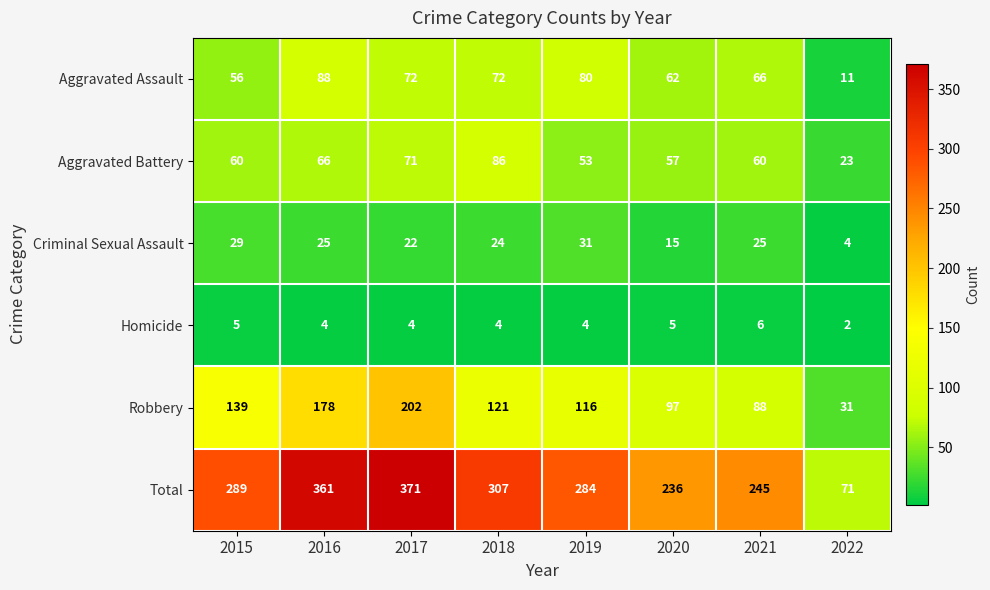

At which label does Homicide first exceed 4?

2015